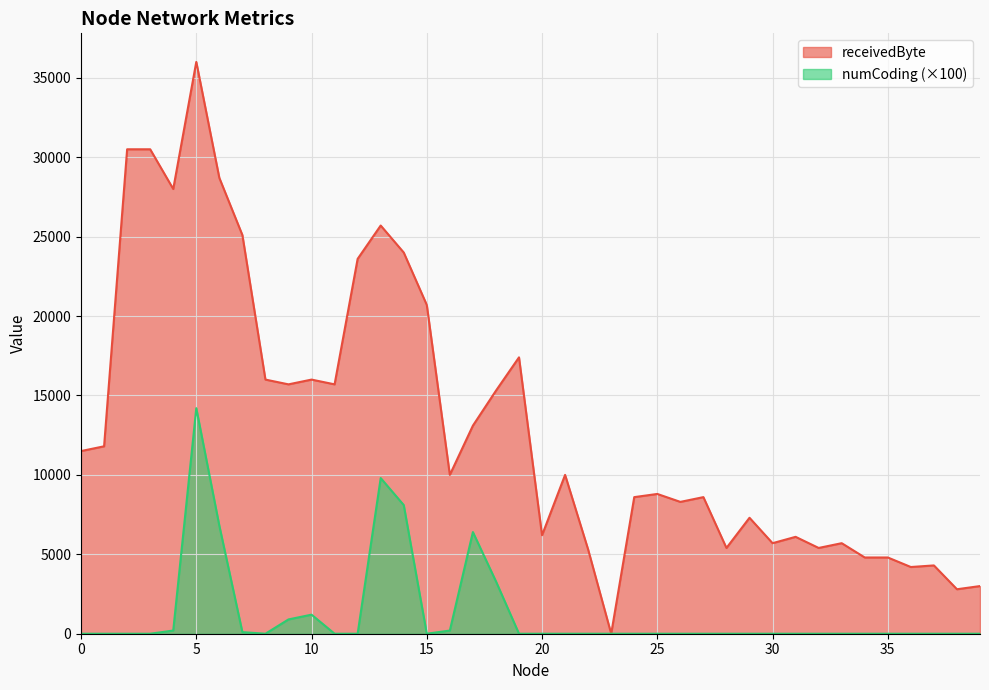

What are all the series names shown in the legend?

receivedByte, numCoding (×100)